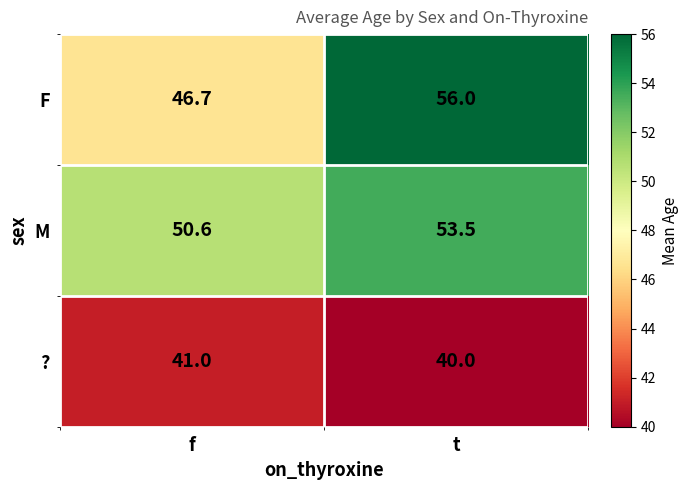

Reading left to right, what are all the values shown in this chart?

F: 46.7	56.0
M: 50.6	53.5
?: 41.0	40.0